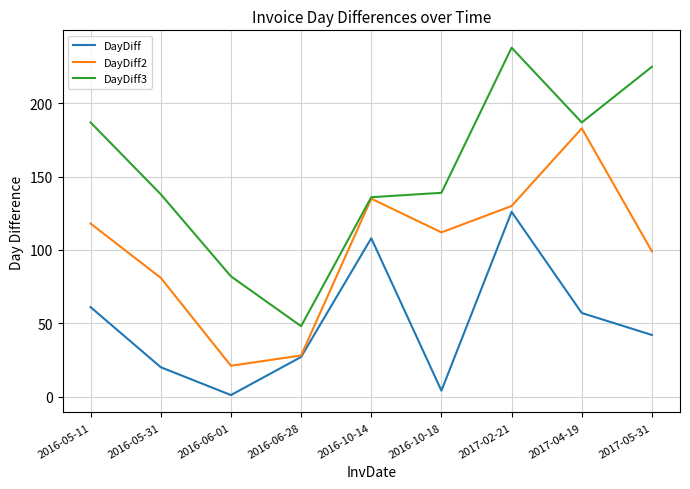

What is the minimum value shown in the chart?

1